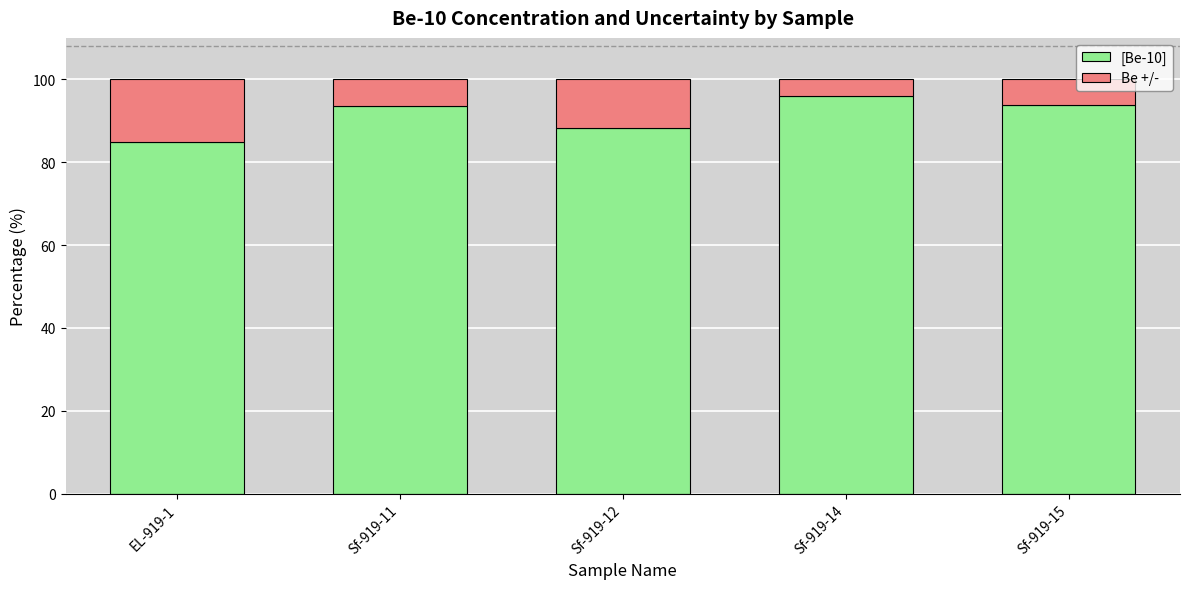

Is it true that [Be-10] equals 93.7 at Sf-919-15?

True